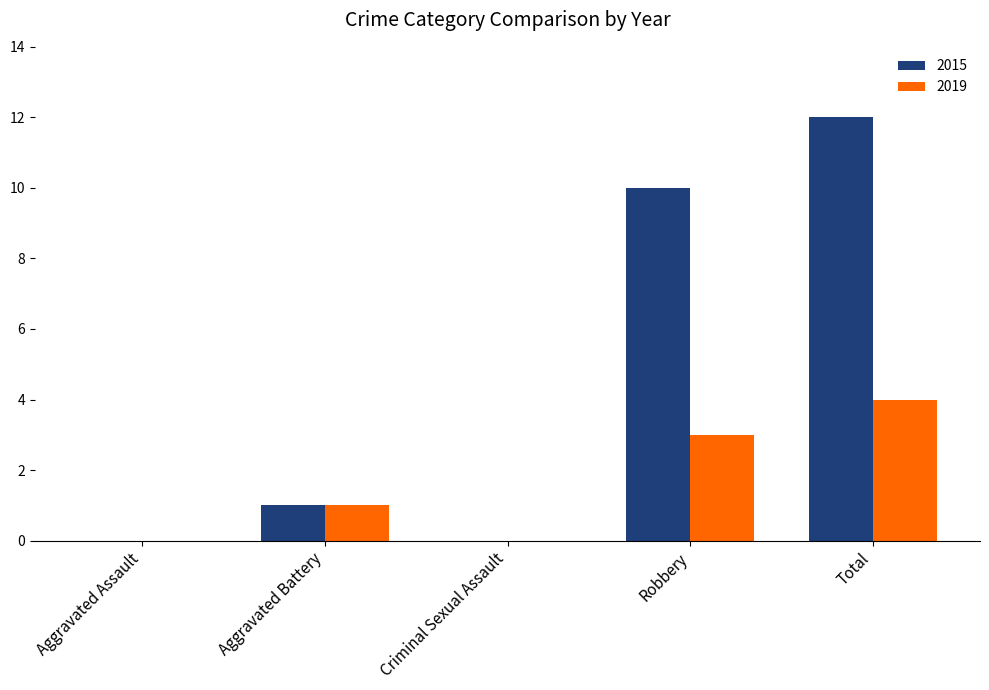

The value of 2015 at Aggravated Assault is 0. True or false?

True